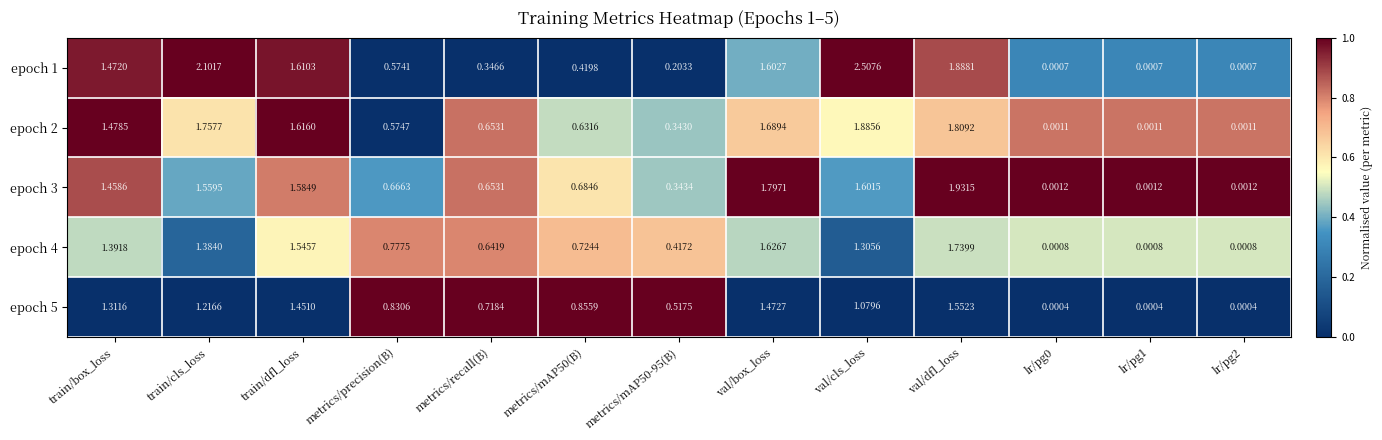

Which label corresponds to the largest value in the chart?

val/cls_loss